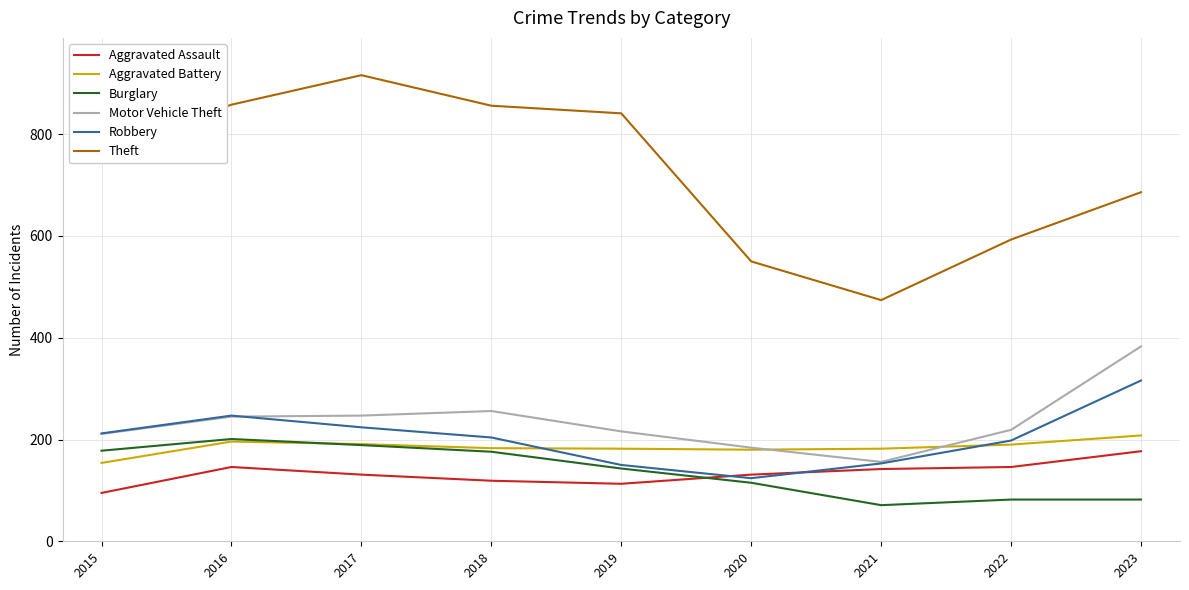

Where do Robbery and Aggravated Assault first cross each other?

2019 and 2020